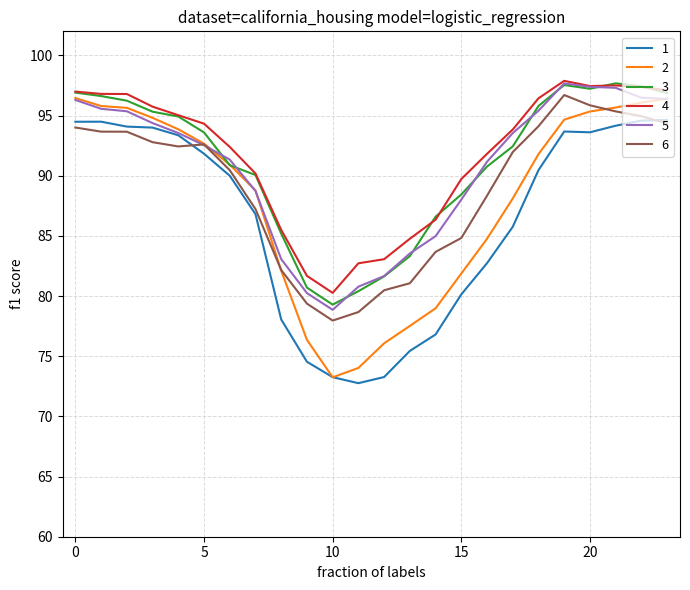

True or false: 3 and 1 intersect in this chart.

False